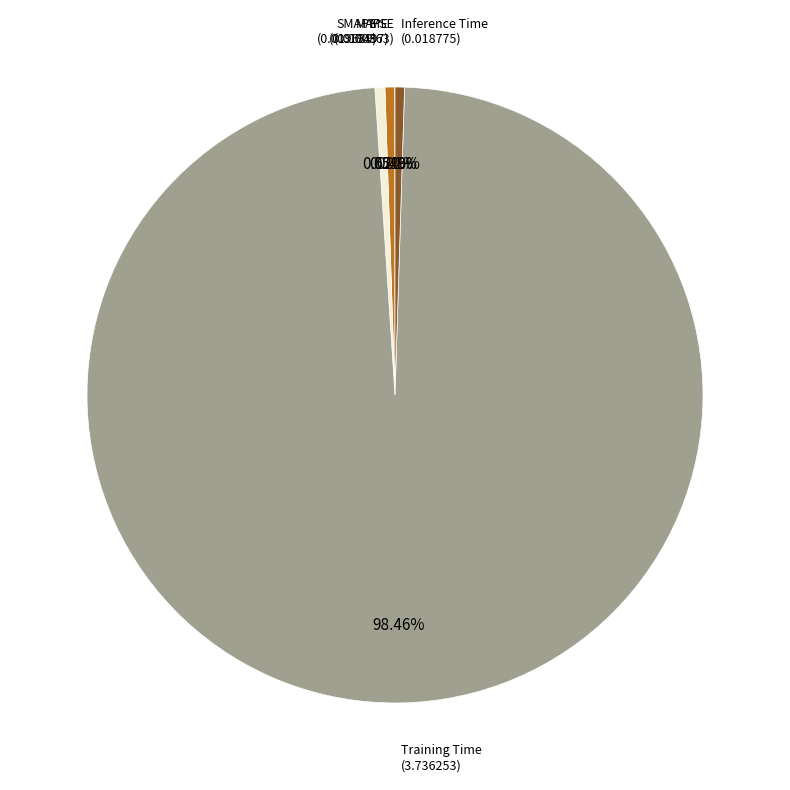

Does any single category account for the majority?

Yes